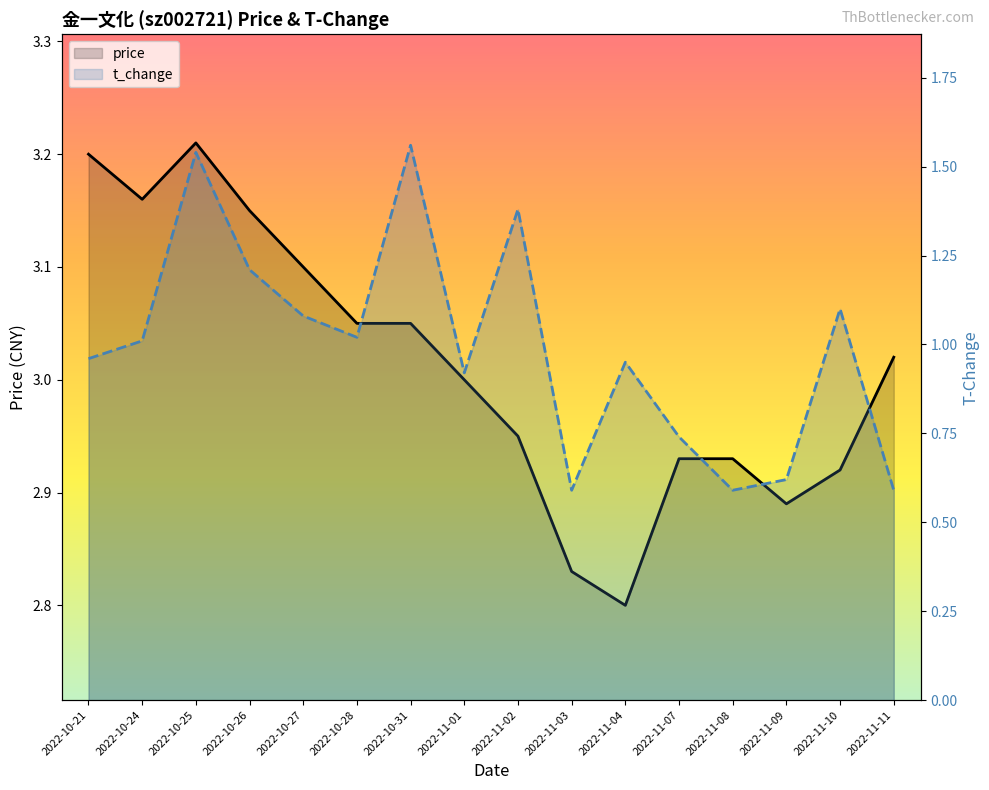

What is the lowest value of the price series?

2.8